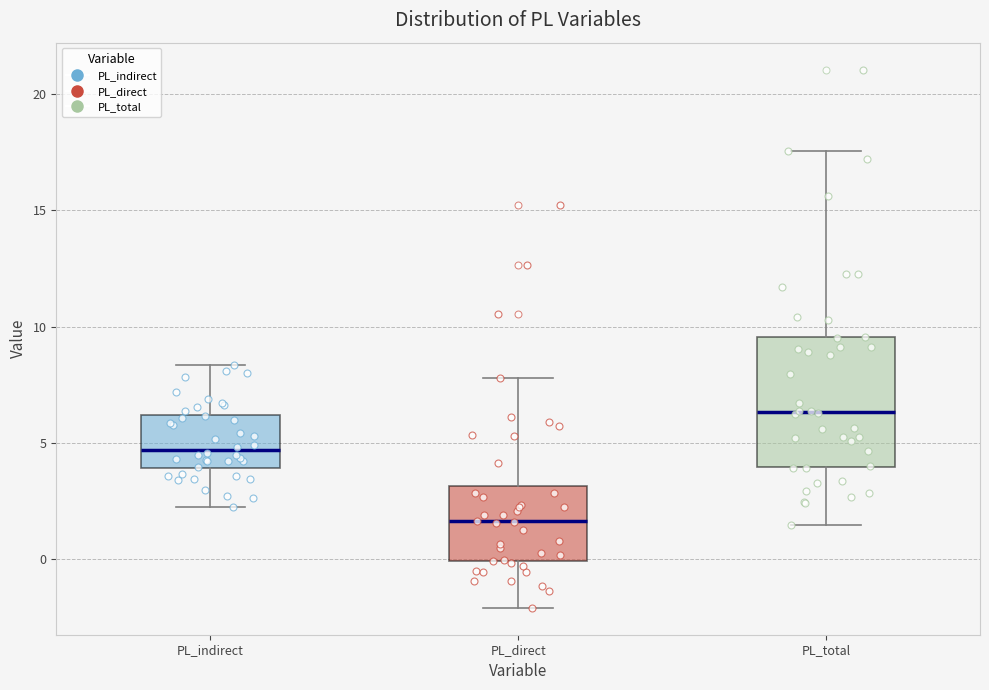

Which box has the highest median line?

PL_total